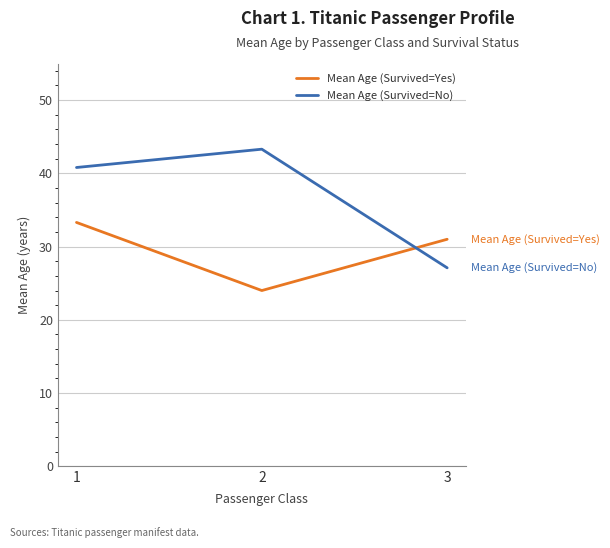

The Mean Age (Survived=Yes) series shows 22.8 at 1. True or false?

False